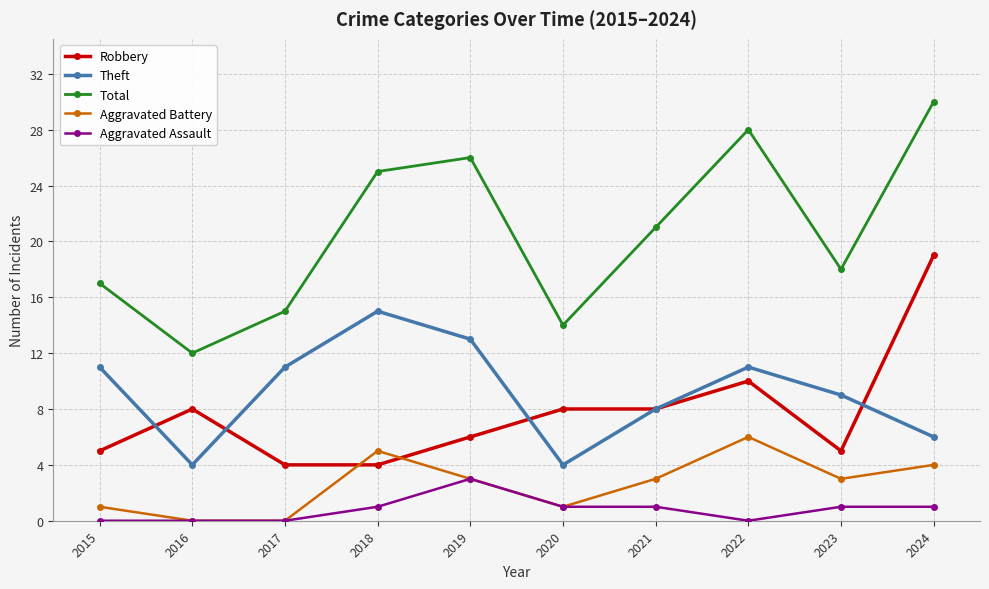

Reading left to right, extract all data points from this chart.

Robbery: 2015=5	2016=8	2017=4	2018=4	2019=6	2020=8	2021=8	2022=10	2023=5	2024=19
Theft: 2015=11	2016=4	2017=11	2018=15	2019=13	2020=4	2021=8	2022=11	2023=9	2024=6
Total: 2015=17	2016=12	2017=15	2018=25	2019=26	2020=14	2021=21	2022=28	2023=18	2024=30
Aggravated Battery: 2015=1	2016=0	2017=0	2018=5	2019=3	2020=1	2021=3	2022=6	2023=3	2024=4
Aggravated Assault: 2015=0	2016=0	2017=0	2018=1	2019=3	2020=1	2021=1	2022=0	2023=1	2024=1